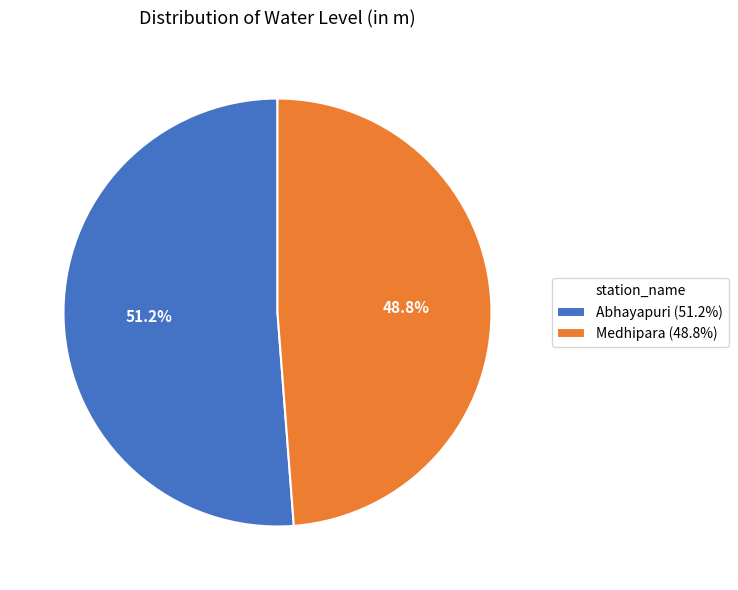

Is it true that Medhipara is 56% of the pie?

False